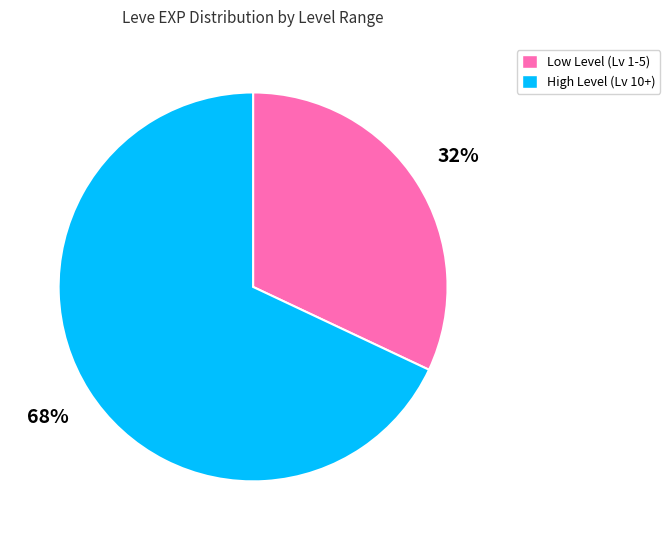

To the nearest percent, what is the average slice percentage?

50%